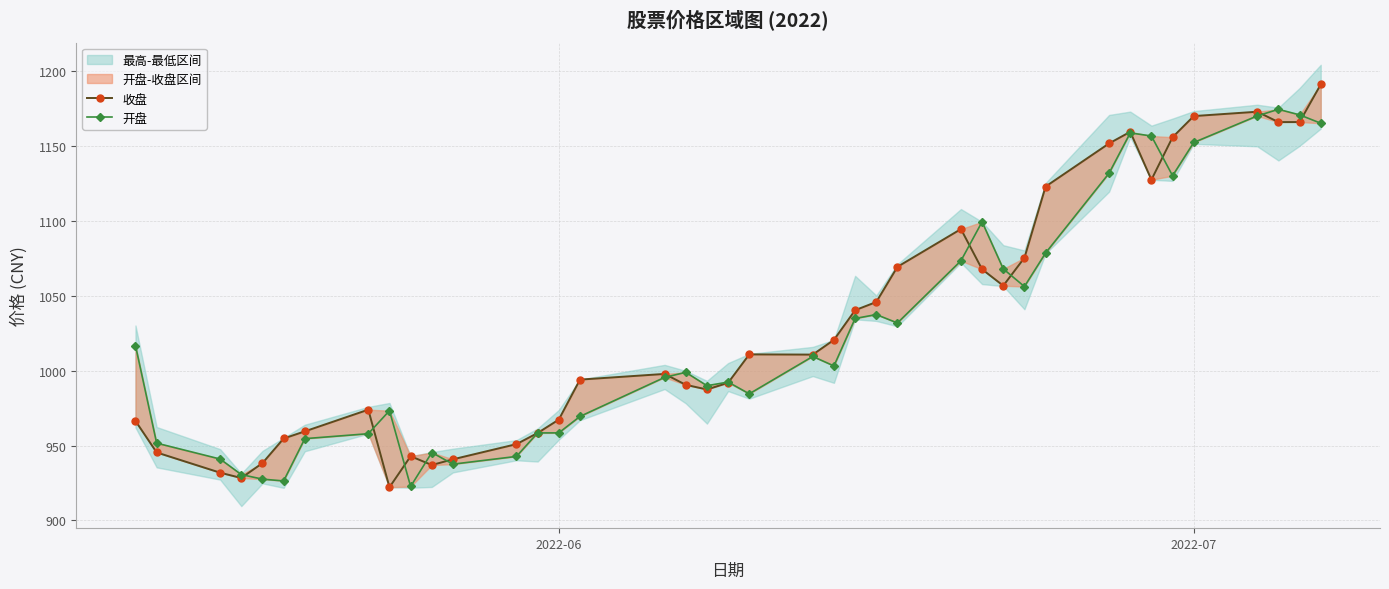

List the series in order of their peak value, highest first.

收盘, 开盘